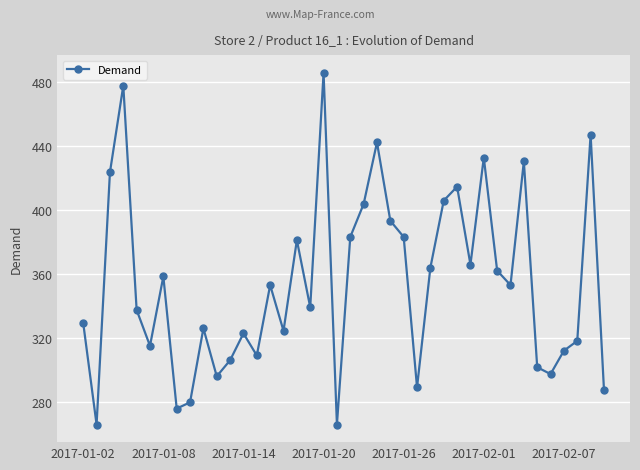

What is the minimum value shown in the chart?

266.0